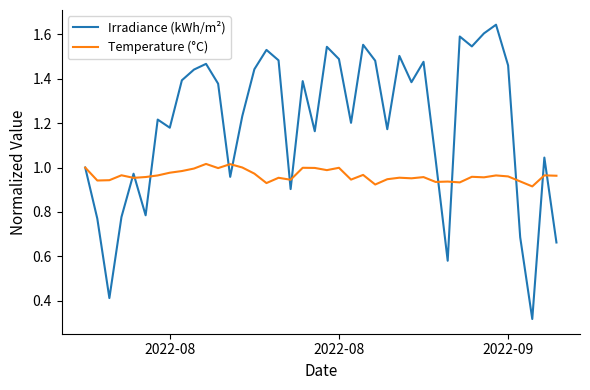

List the series in order of their peak value, lowest first.

Temperature (°C), Irradiance (kWh/m²)